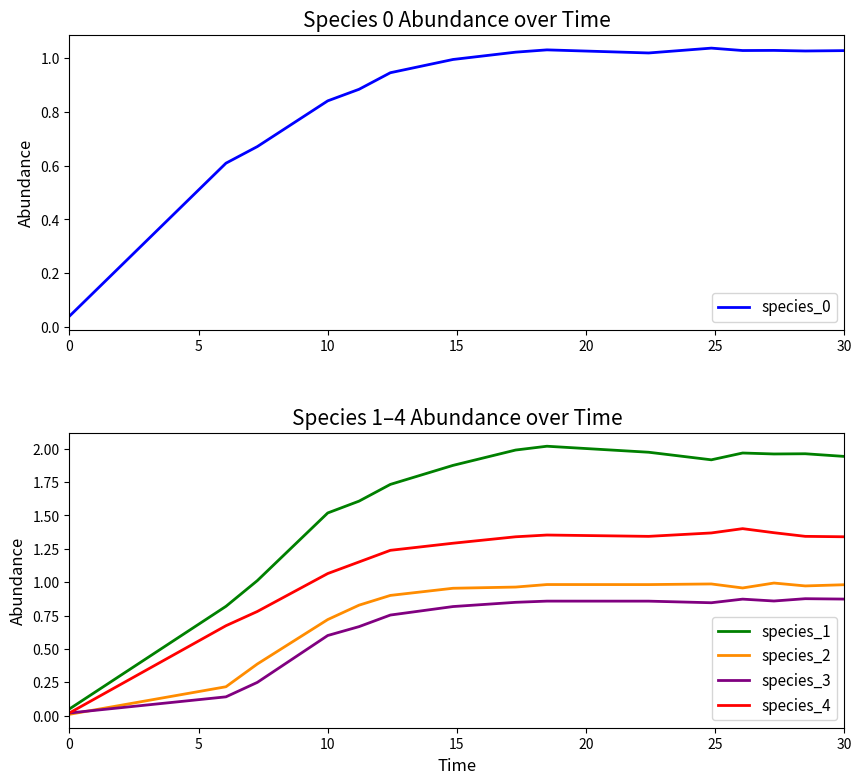

What is the greatest value displayed?

2.0